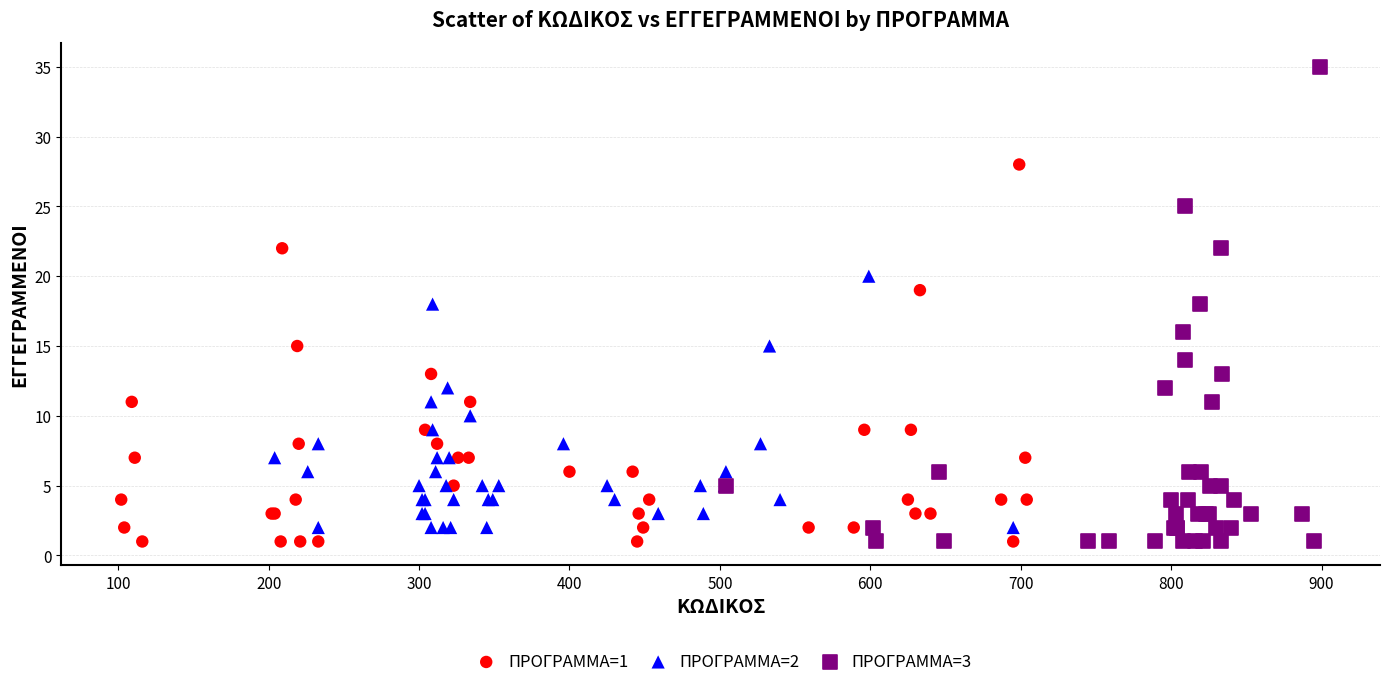

Which series has the widest spread of Y values?

ΠΡΟΓΡΑΜΜΑ=3